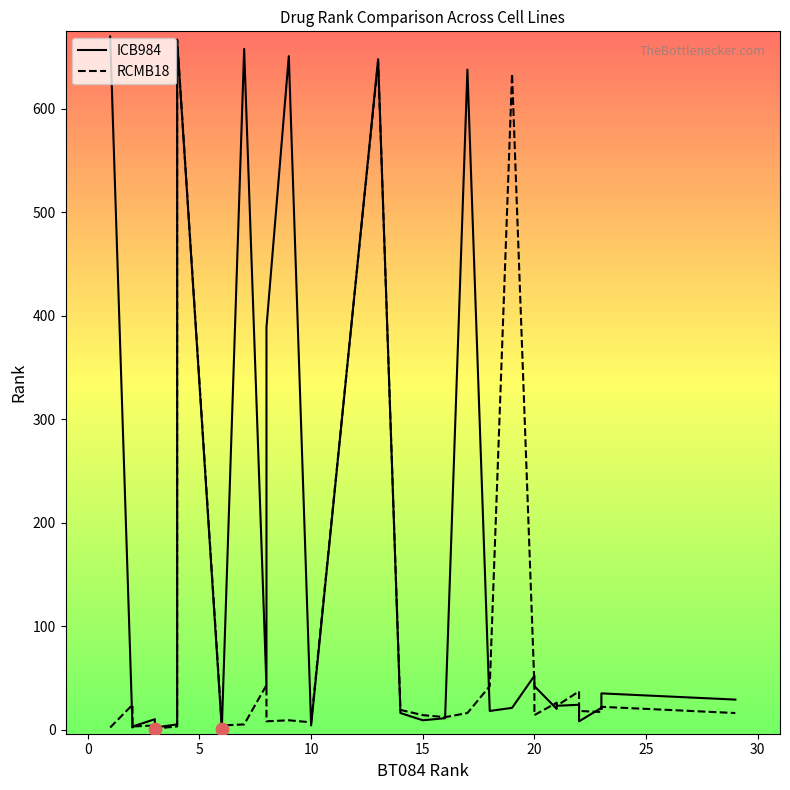

Is the value of ICB984 at 19 greater than the value of RCMB18 at 13?

No